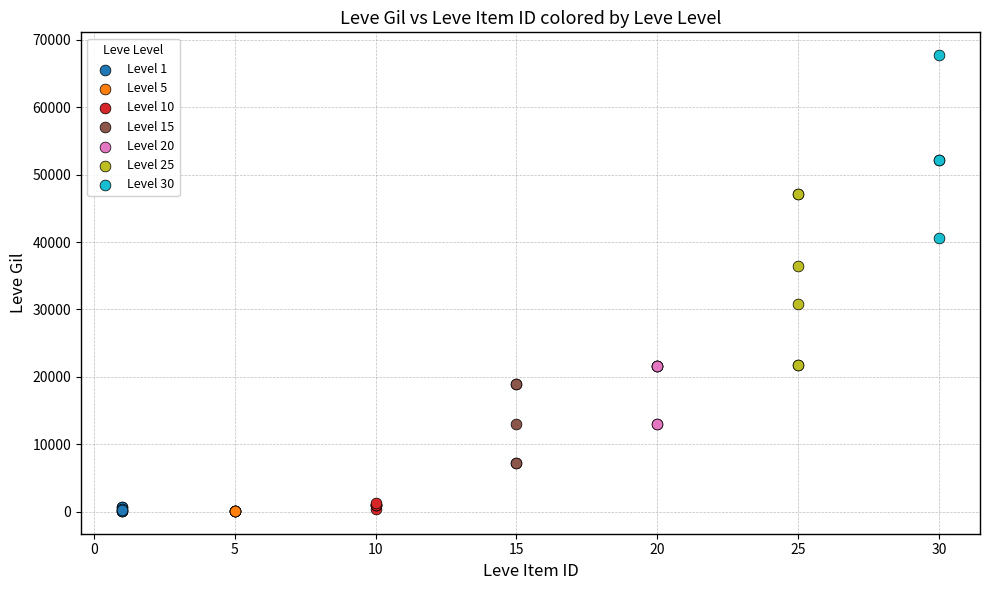

Which series contains the highest Y value?

Level 30